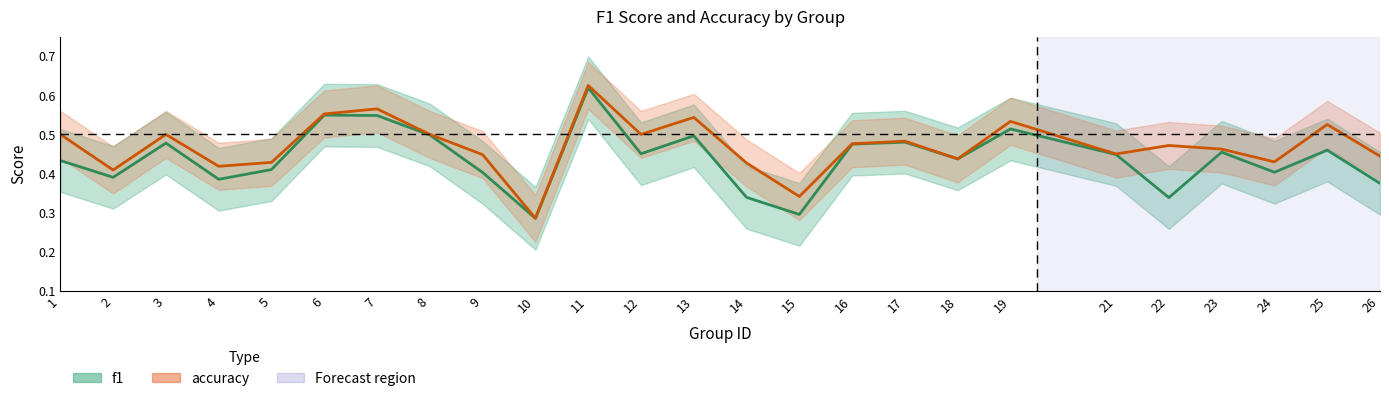

Does the chart display data point markers on the line(s)?

No